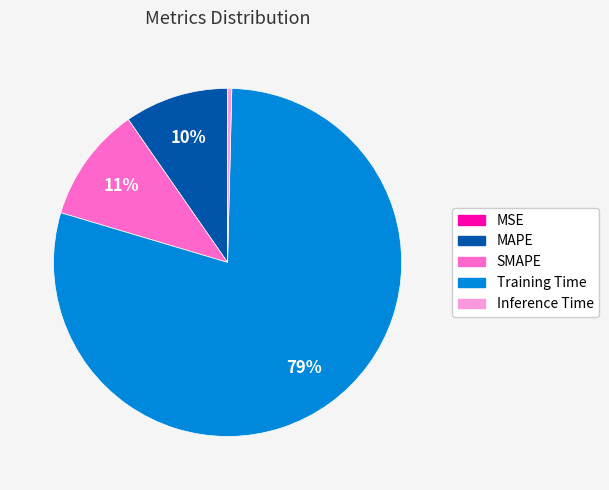

Is it true that Inference Time is 0% of the pie?

True